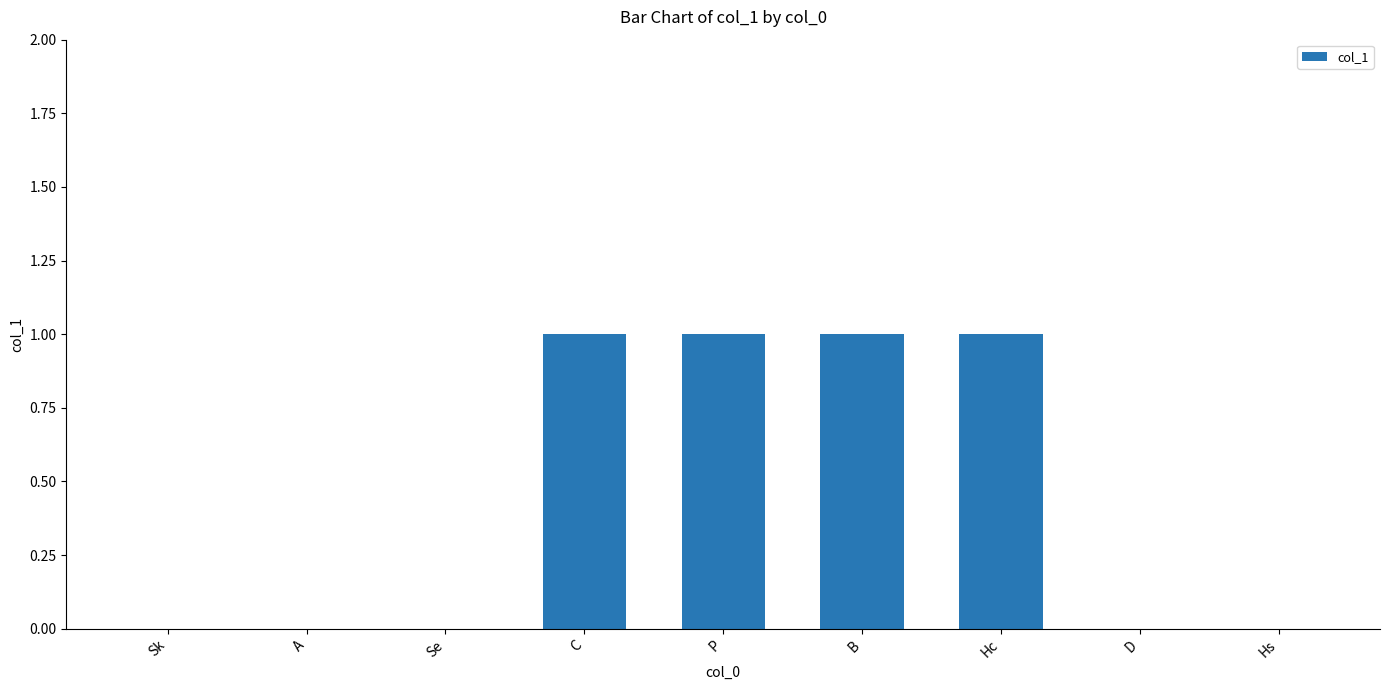

What is the change in value from Sk to P?

+1